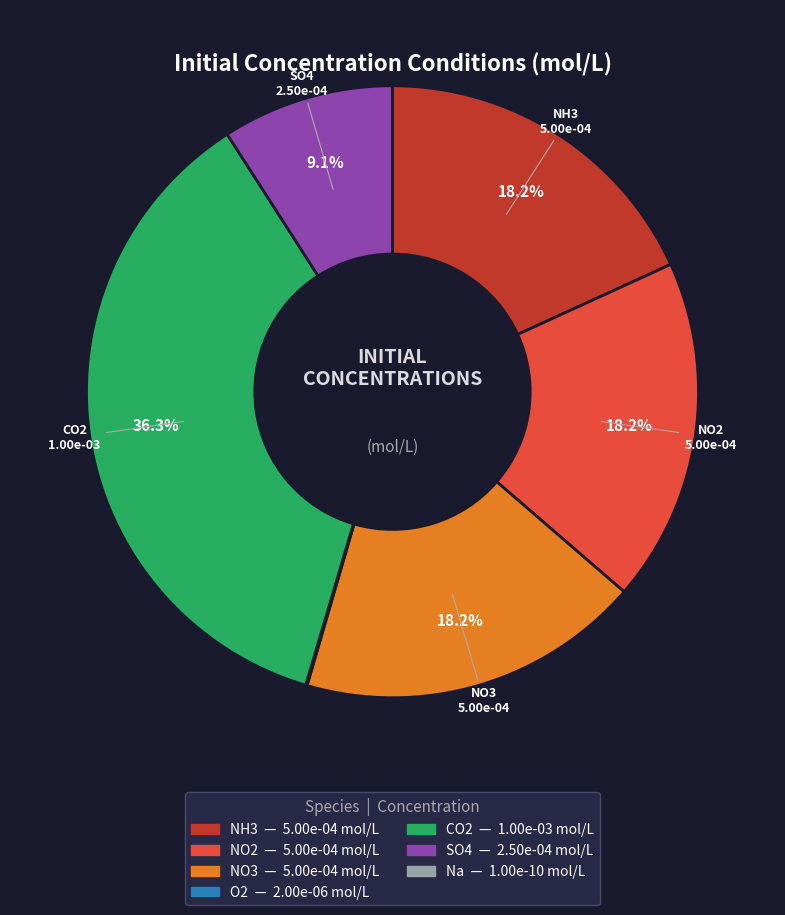

Does any single category account for the majority?

No